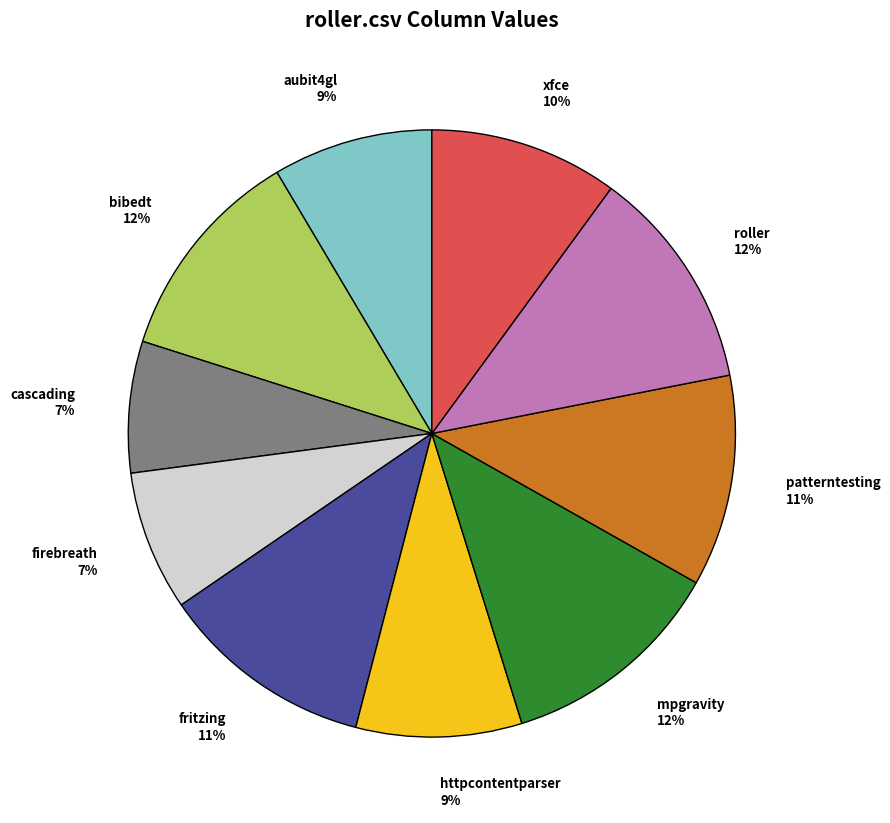

To the nearest percent, what is the average slice percentage?

10%